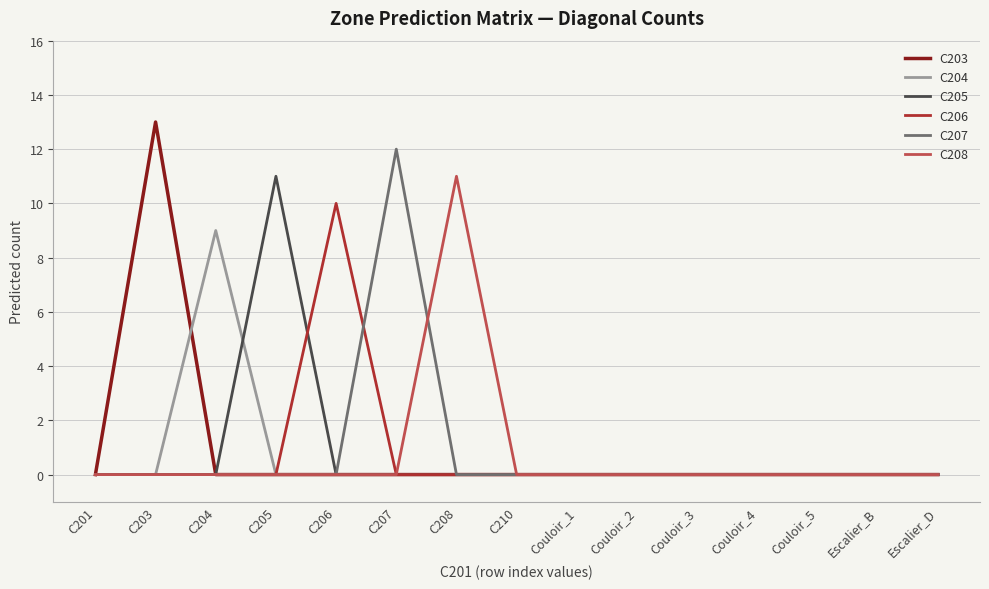

What are all the series names shown in the legend?

C203, C204, C205, C206, C207, C208